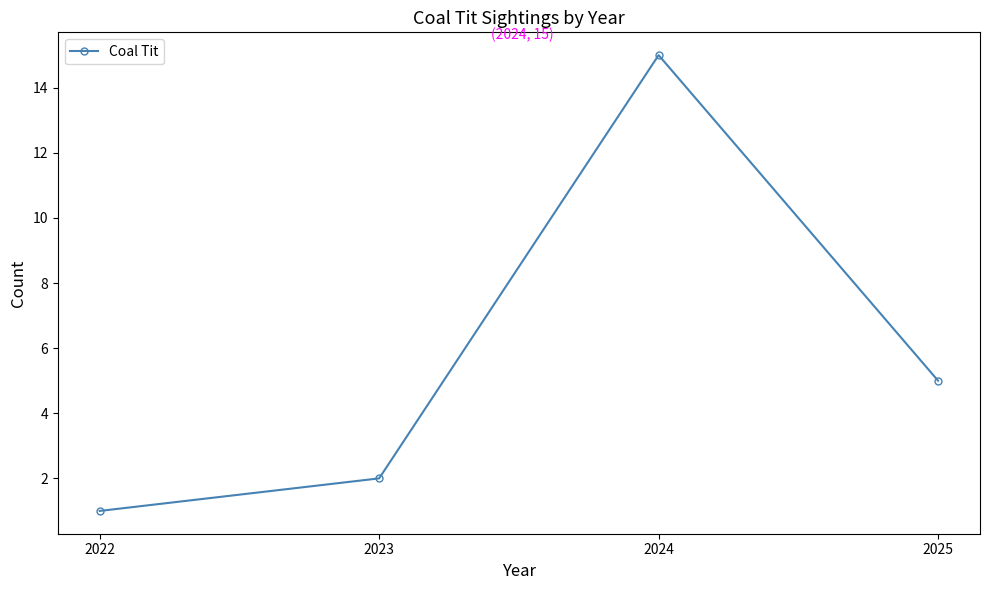

At which category does the data reach its first local peak?

2024